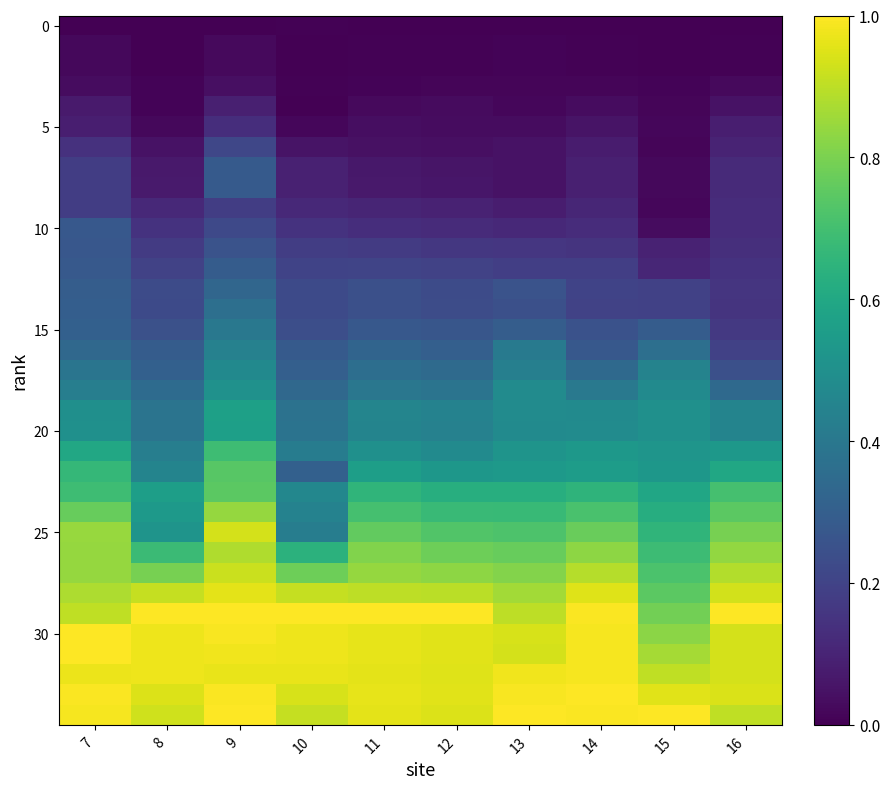

What is the greatest value displayed?

1.0